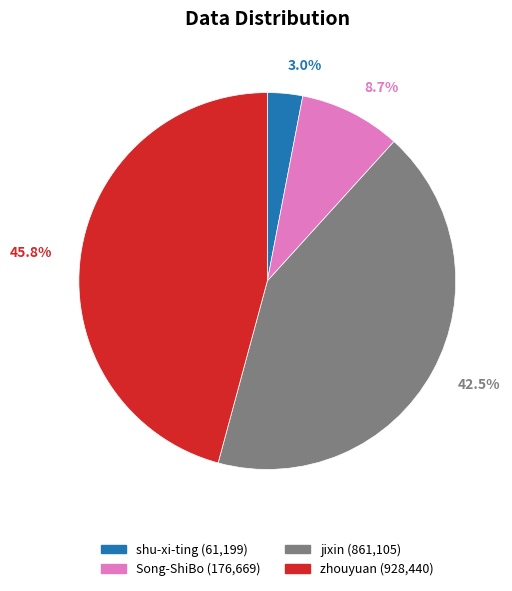

What percentage is the shu-xi-ting slice, to the nearest percent?

3%